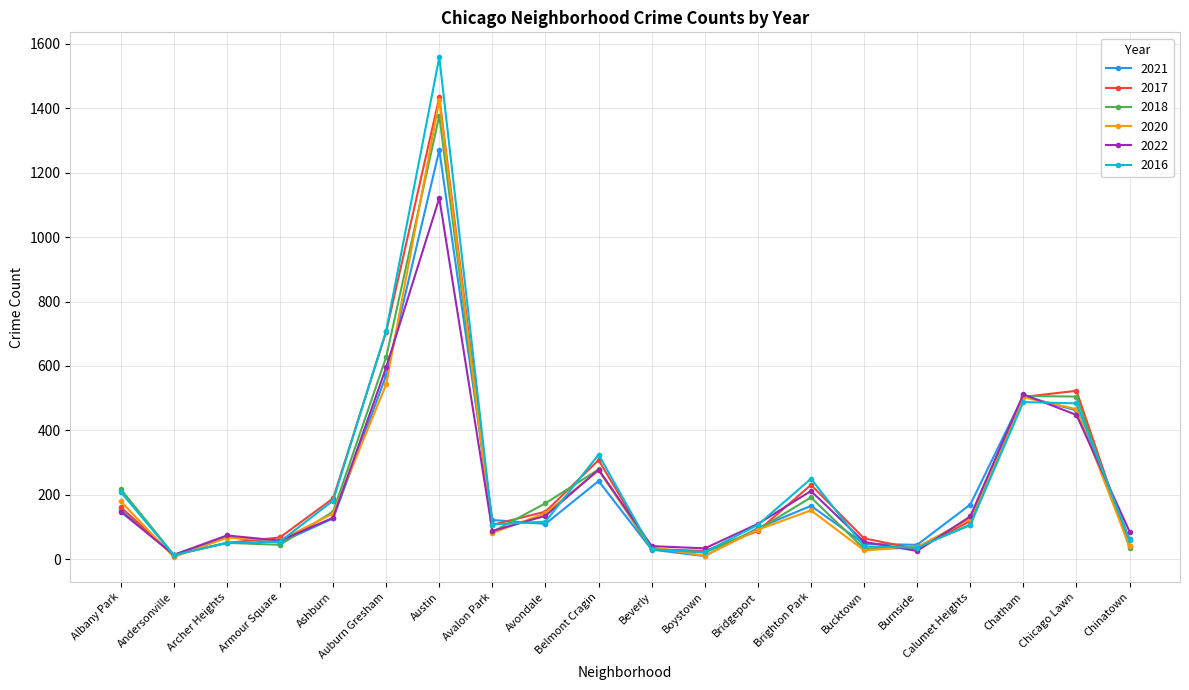

Is it true that 2018 equals 290 at Brighton Park?

False